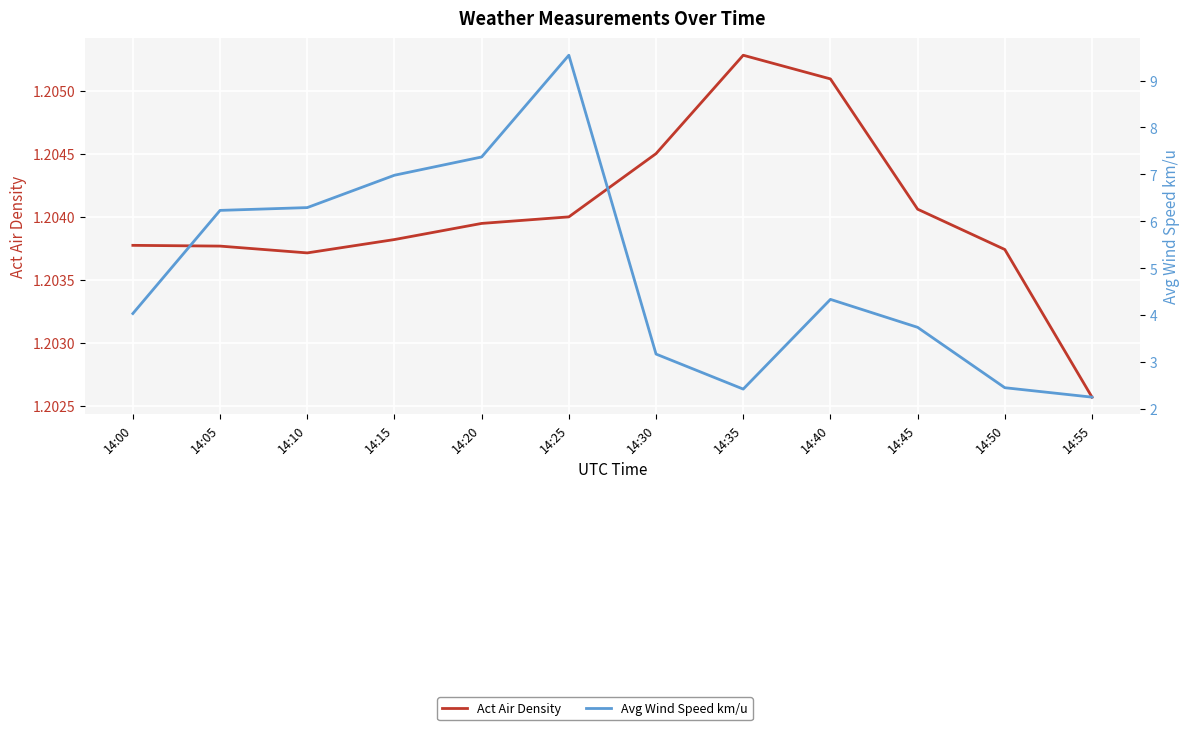

Reading left to right, transcribe all the data shown in this chart.

Act Air Density: 14:00=1.2	14:05=1.2	14:10=1.2	14:15=1.2	14:20=1.2	14:25=1.2	14:30=1.2	14:35=1.2	14:40=1.2	14:45=1.2	14:50=1.2	14:55=1.2
Avg Wind Speed km/u: 14:00=4.0	14:05=6.2	14:10=6.3	14:15=7.0	14:20=7.4	14:25=9.5	14:30=3.2	14:35=2.4	14:40=4.3	14:45=3.7	14:50=2.5	14:55=2.3